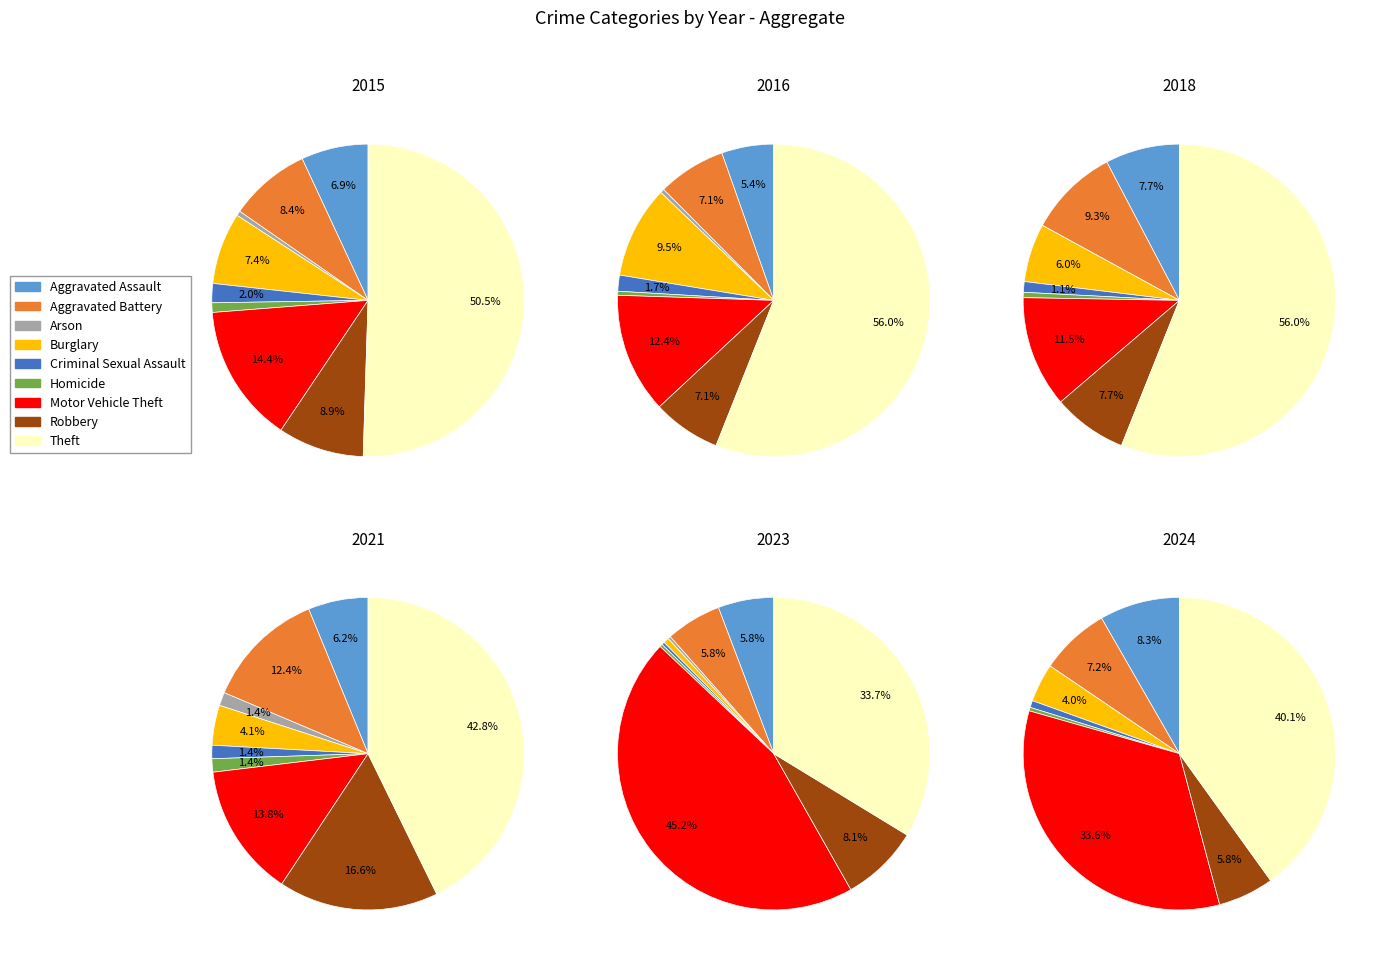

Is it true that Aggravated Battery is 8% of the pie?

True